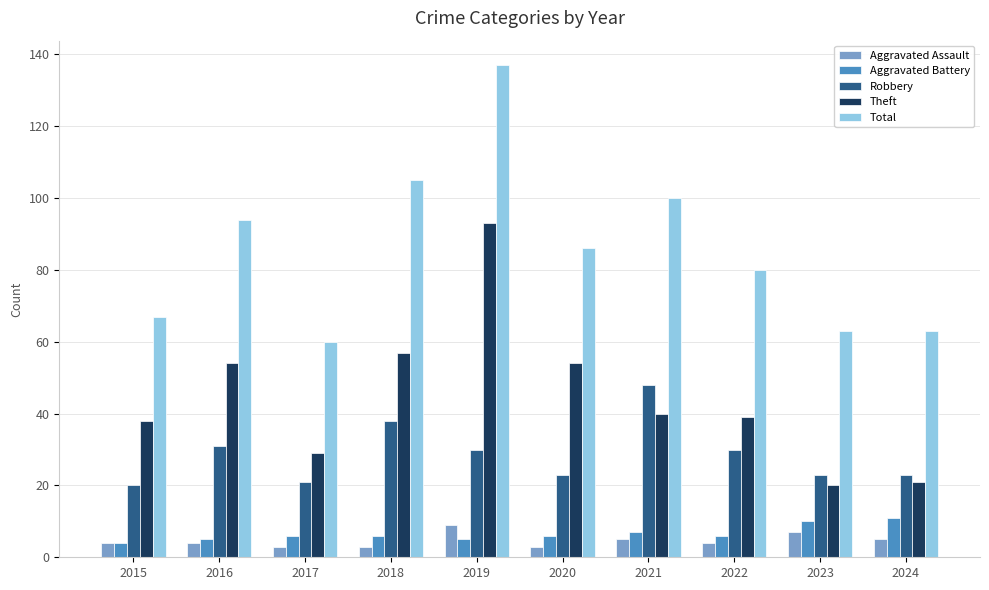

Which series has the largest range (max minus min)?

Total